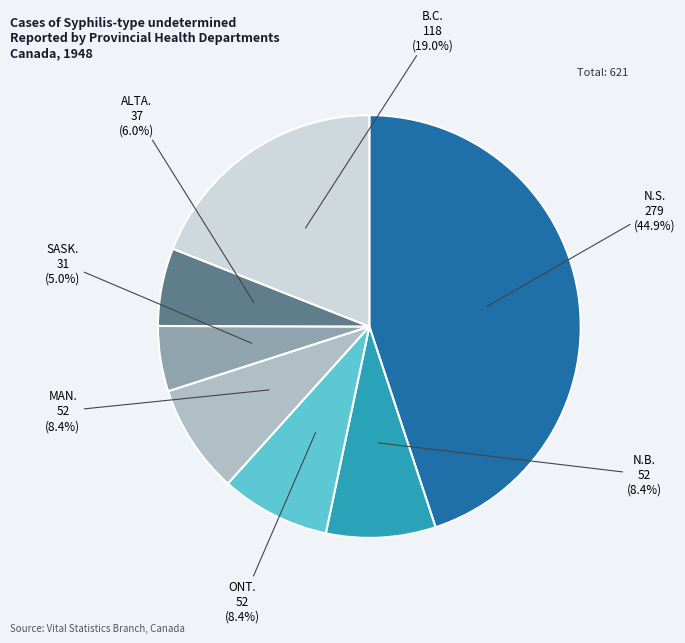

To the nearest percent, what is the average slice percentage?

14%